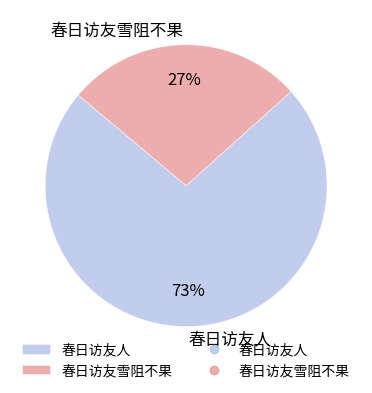

What percentage is the 春日访友雪阻不果 slice, to the nearest percent?

27%